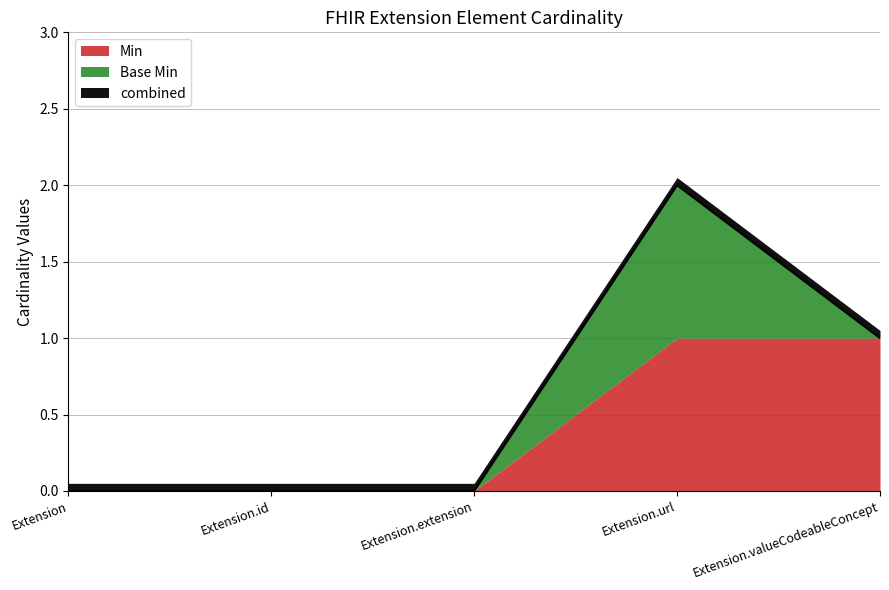

How many lines are shown in the chart?

3